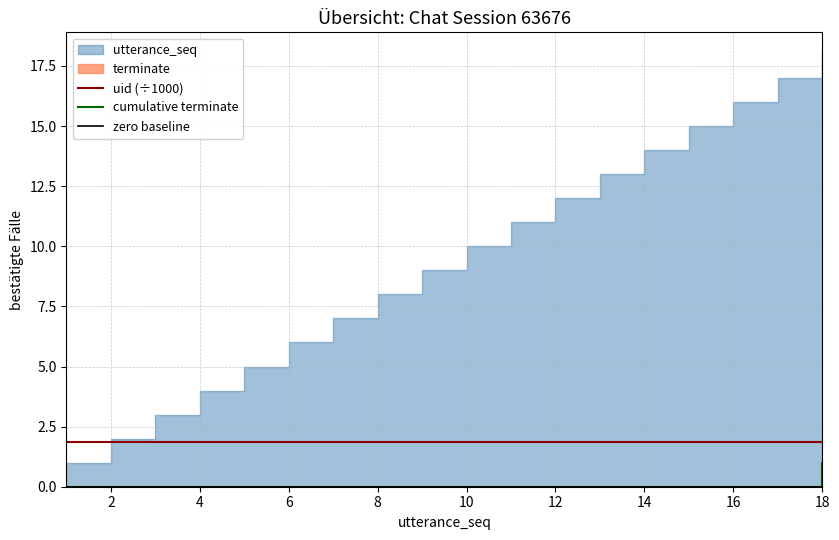

Which category has the highest value in the cumulative terminate series?

18